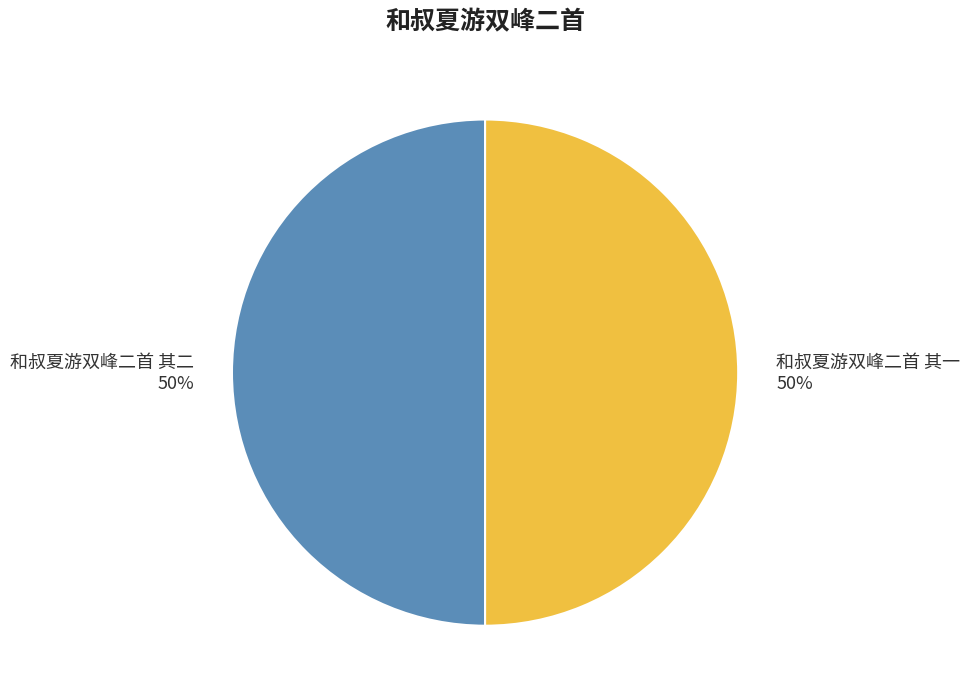

To the nearest percent, what percentage of the pie is 和叔夏游双峰二首 其二?

50%